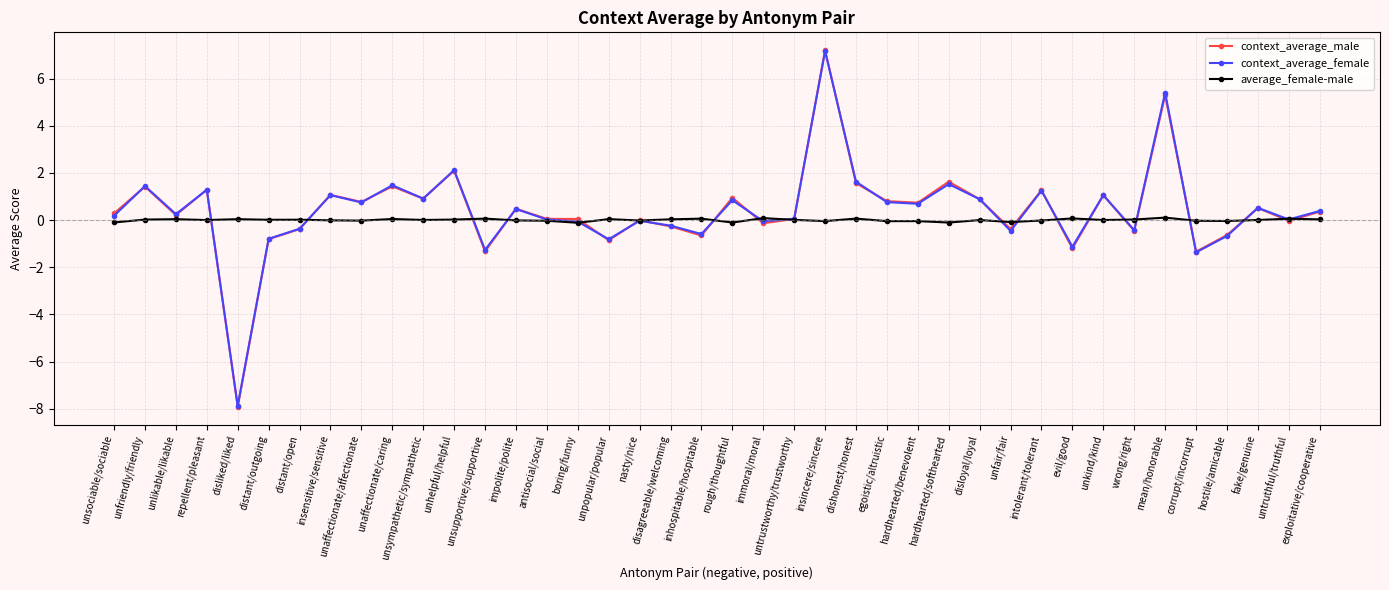

The value of context_average_female at exploitative/cooperative is 0.4. True or false?

True